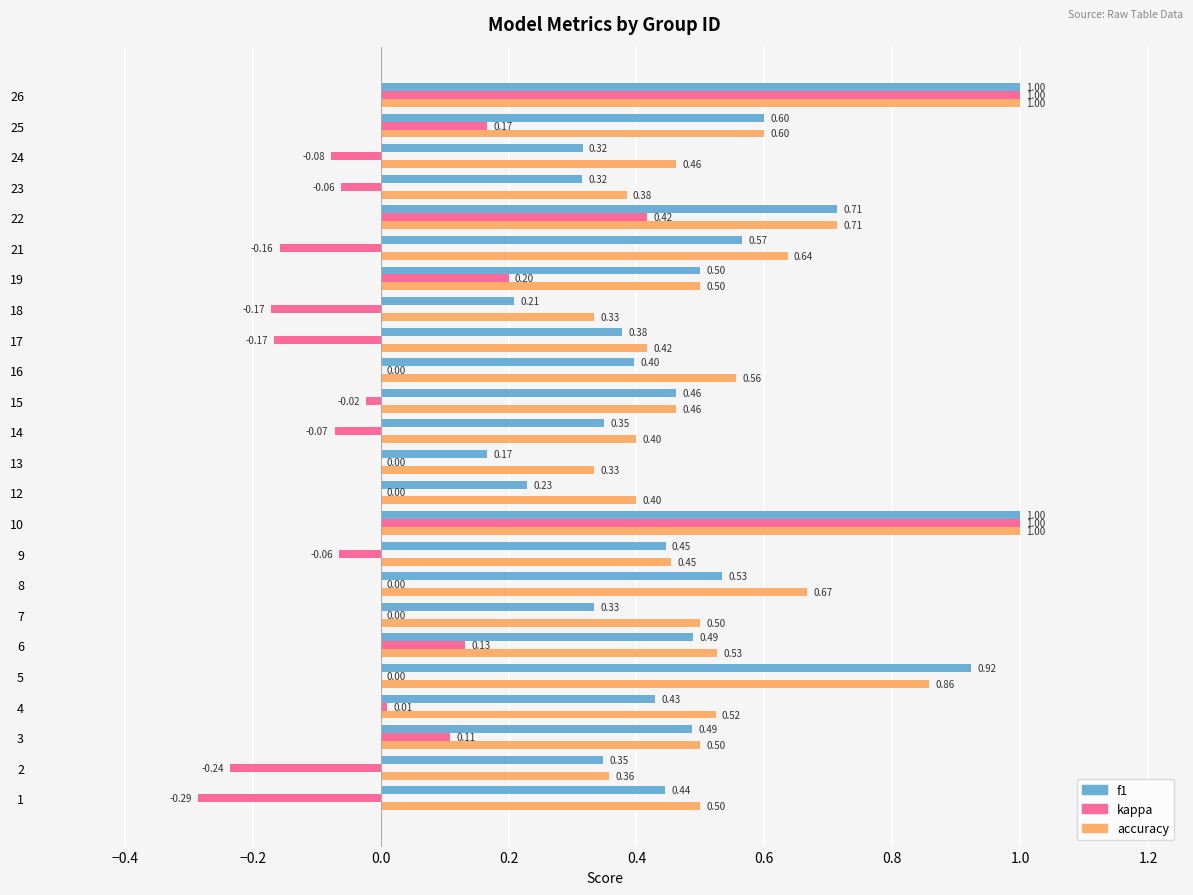

What is the total value across all series at 18?

0.4